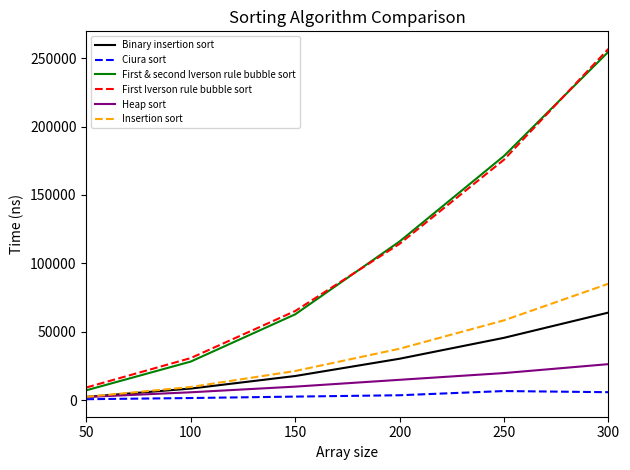

Where is Binary insertion sort nearest to the value 33172?

200